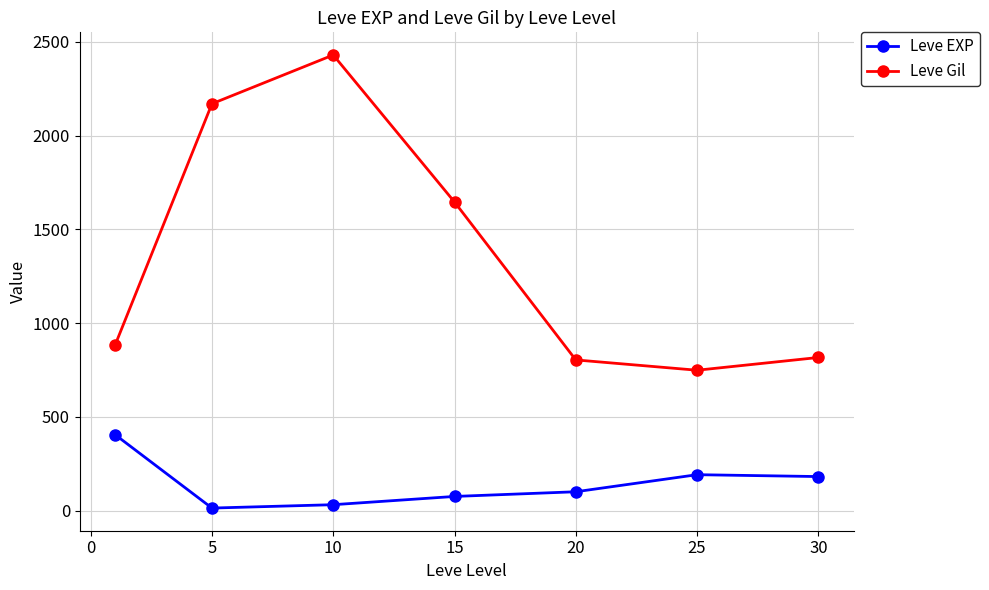

What are all the series names shown in the legend?

Leve EXP, Leve Gil